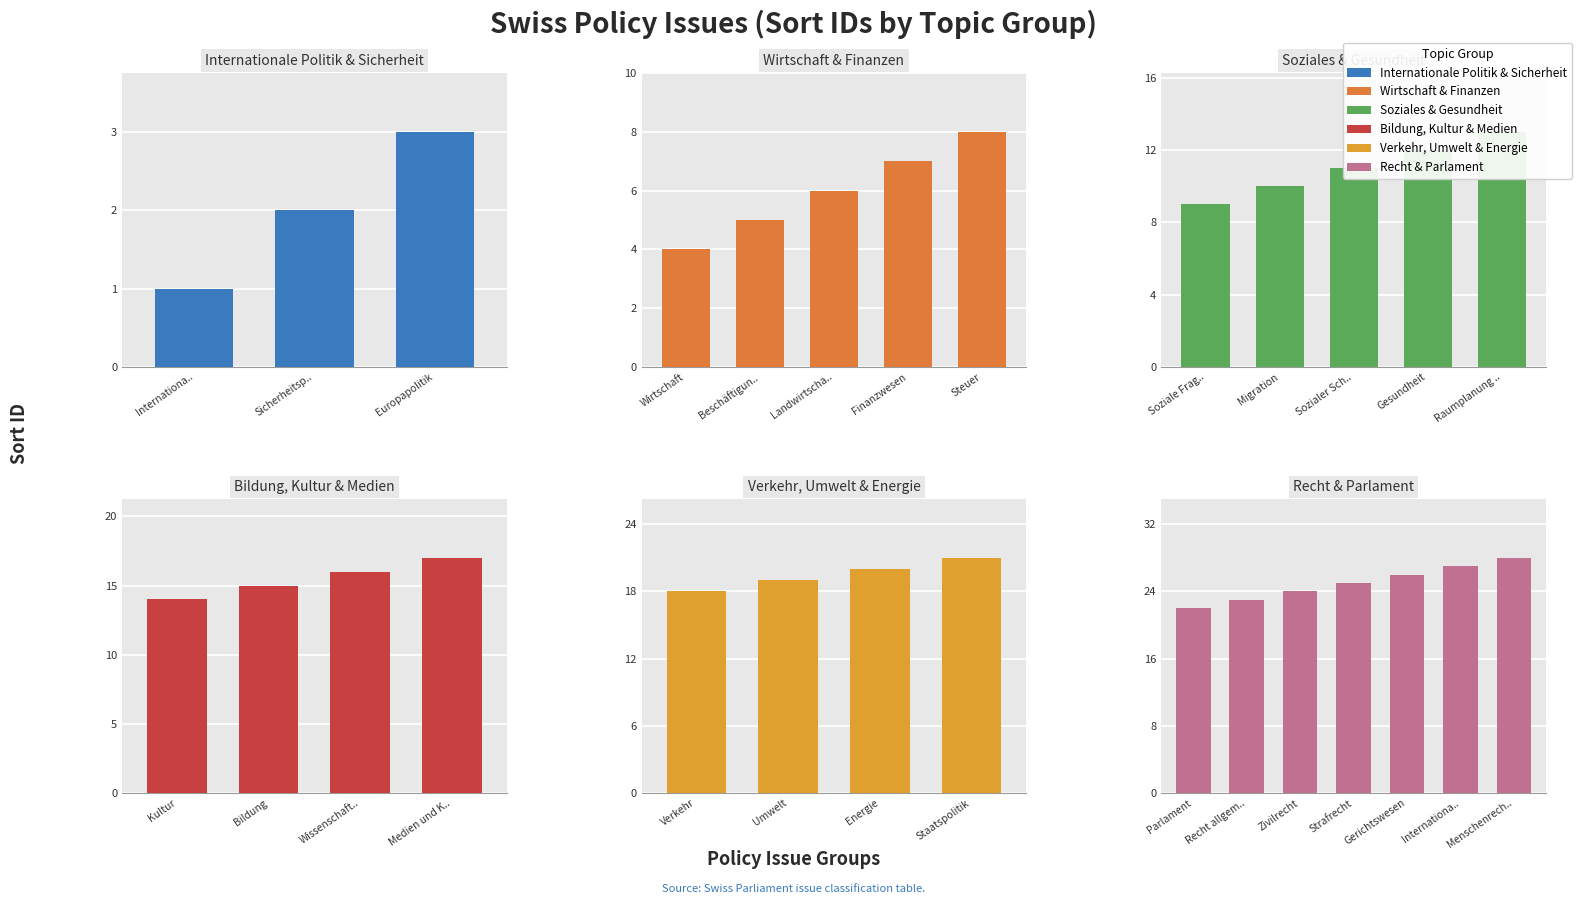

What is the minimum value shown in the chart?

1